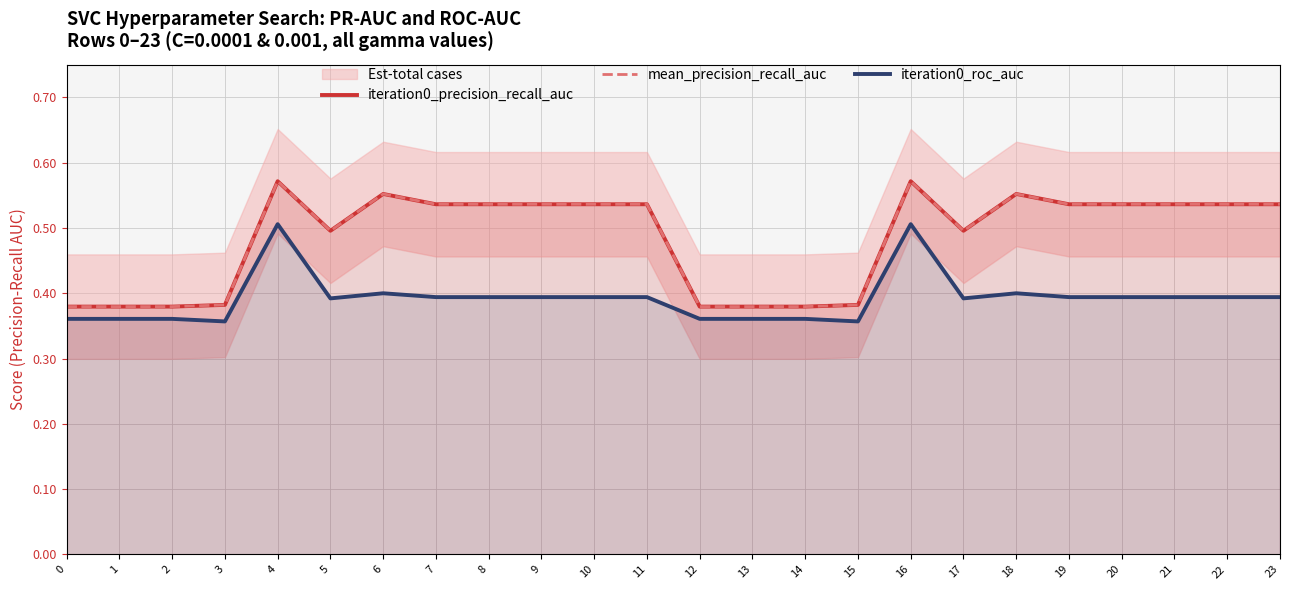

At how many categories does at least one series exceed 0?

24